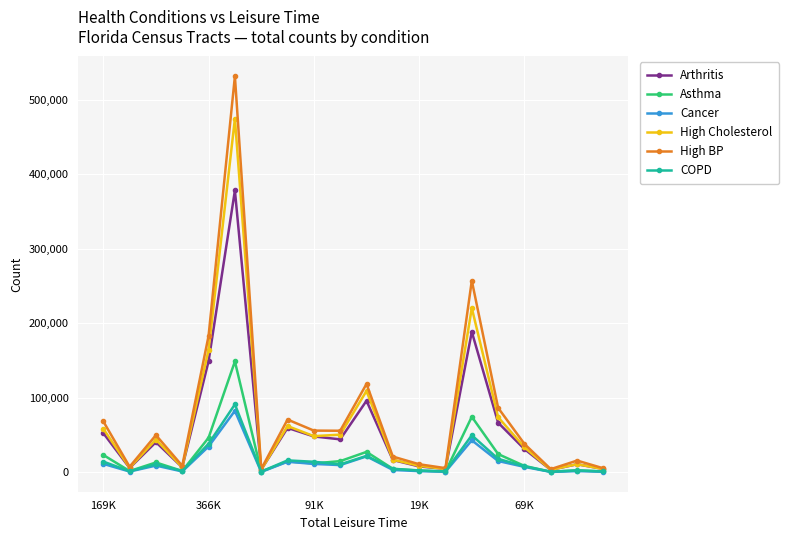

Which series has the largest range (max minus min)?

High BP